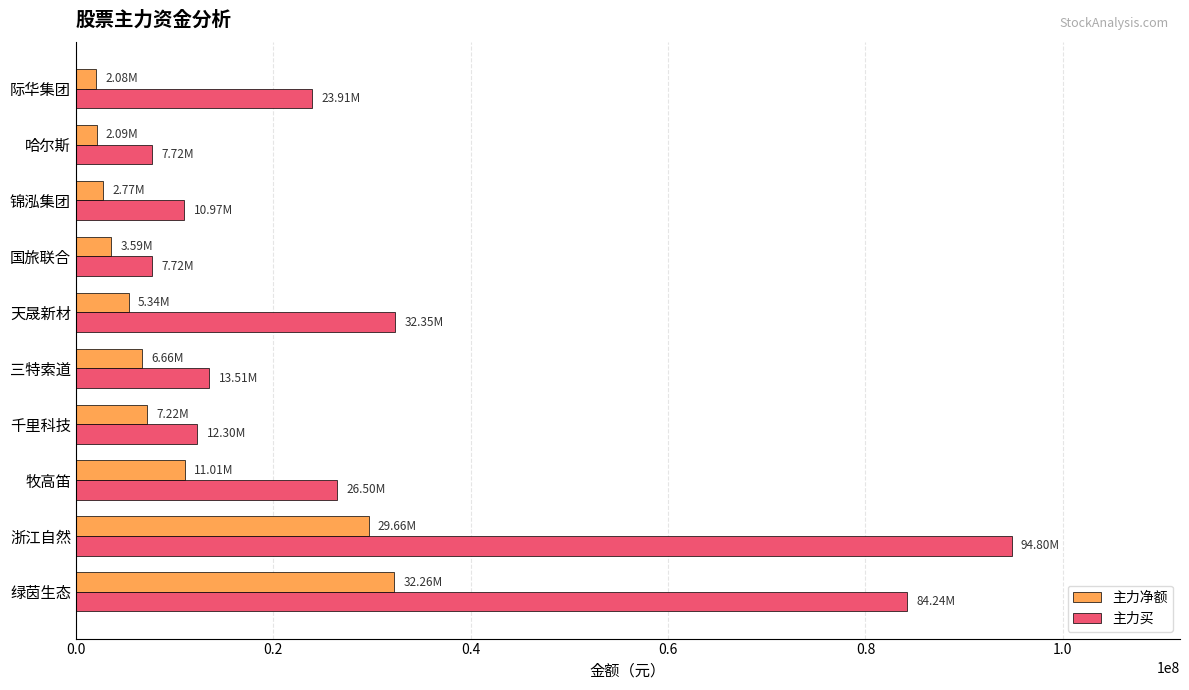

Between 浙江自然 and 哈尔斯, which series saw the biggest shift?

主力买